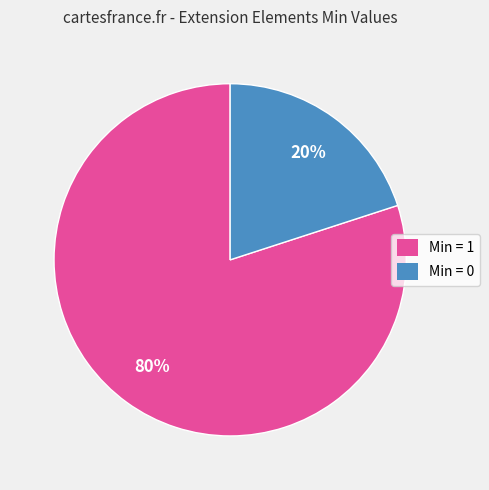

Is Min = 1 the majority of the pie?

Yes